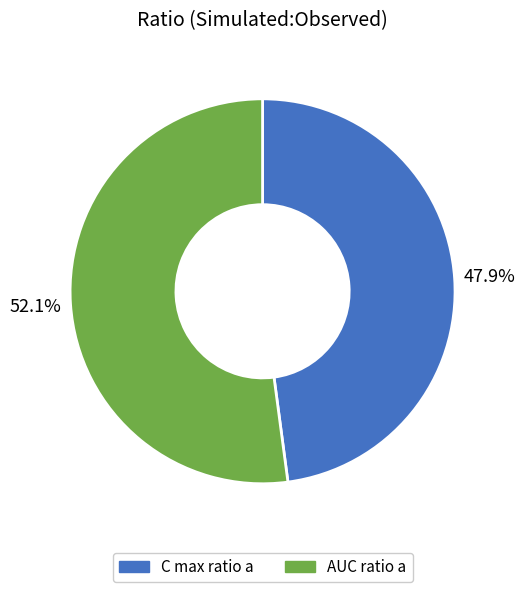

To the nearest percent, what is the difference between the largest and smallest slice percentages?

4%